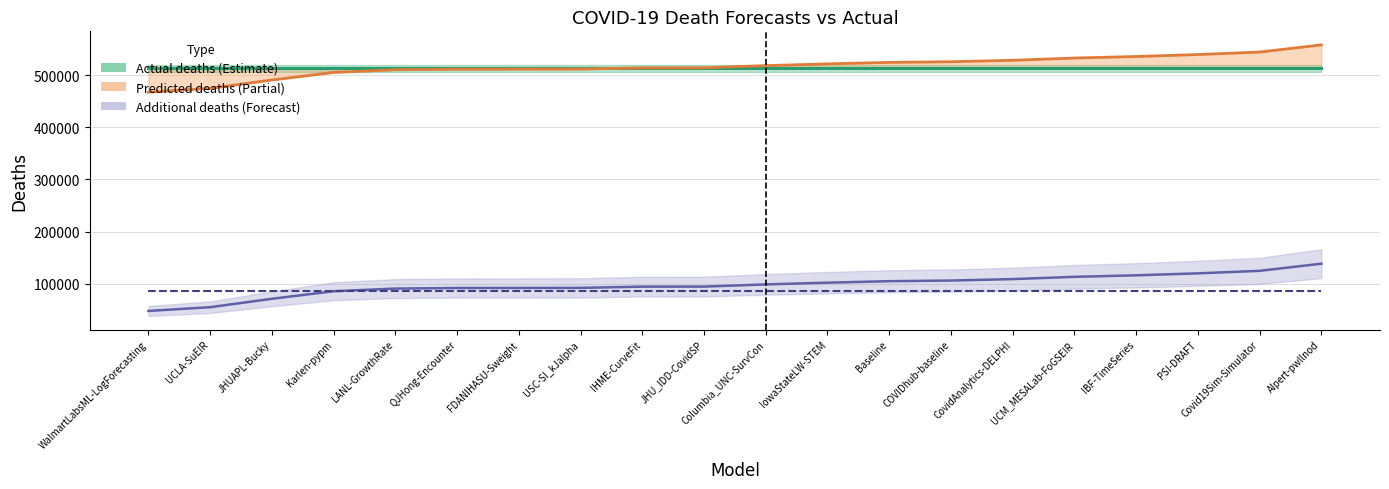

Which series has the widest spread of values?

predicted_deaths